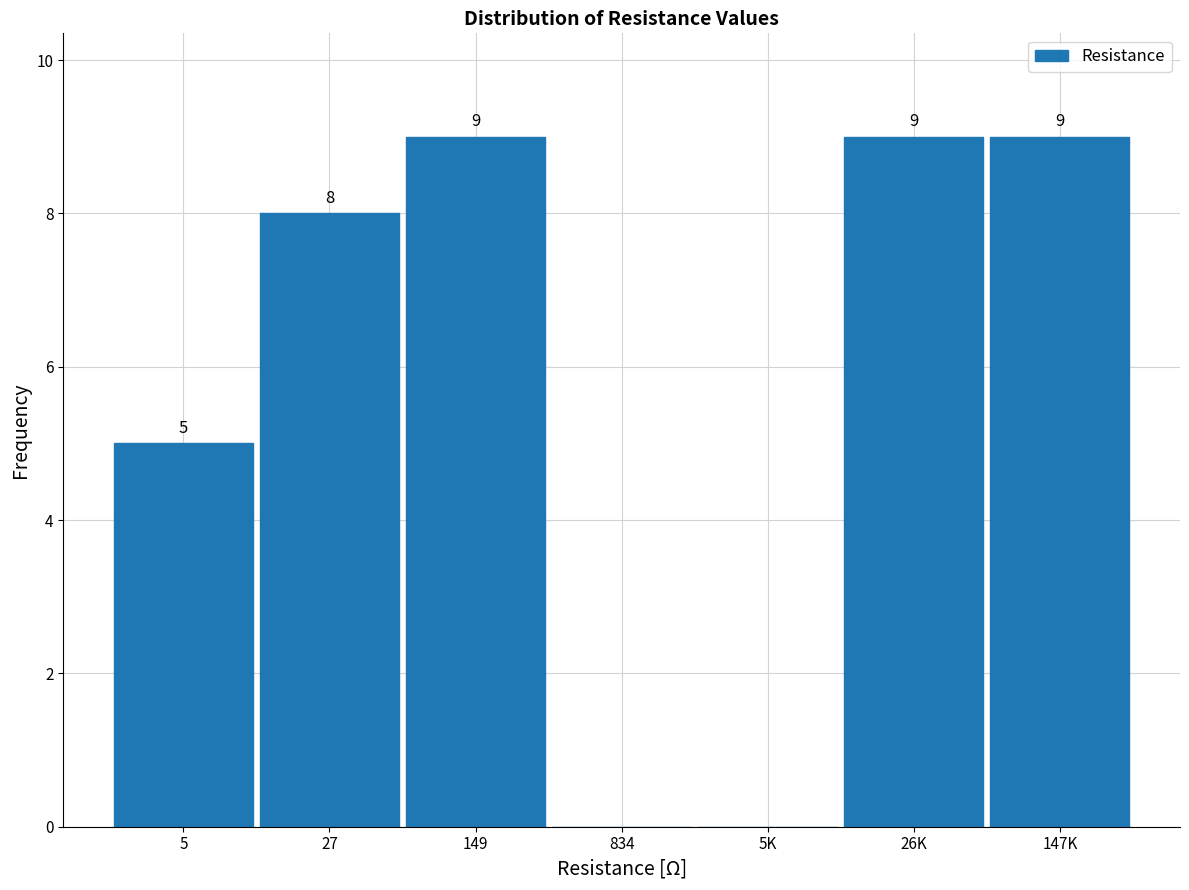

Reading left to right, what are all the values shown in this chart?

5=5	27=8	149=9	834=0	5K=0	26K=9	147K=9